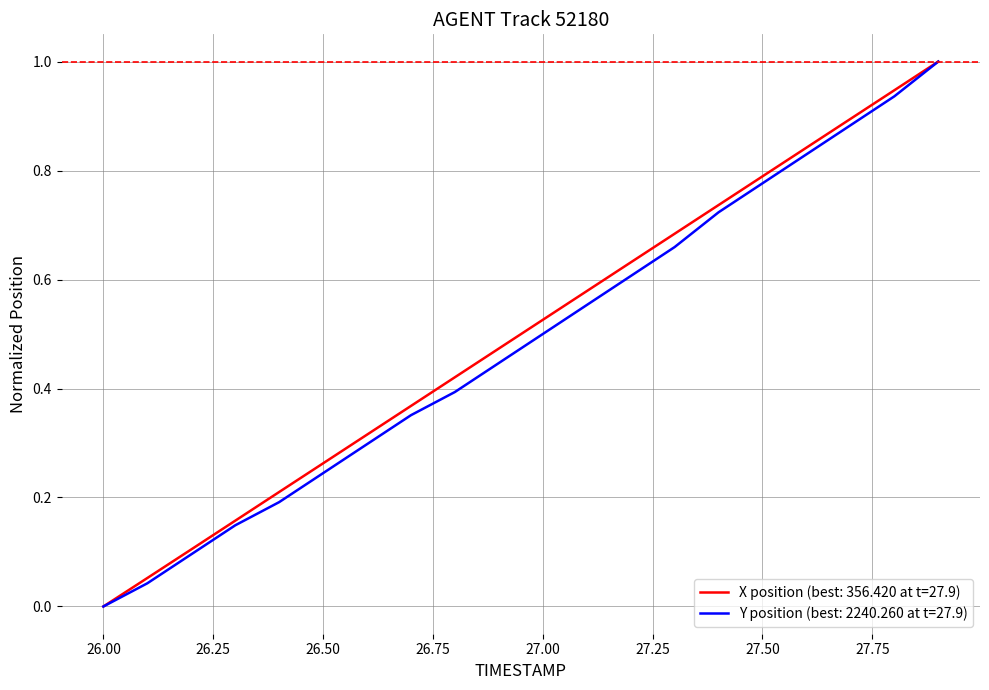

Does the chart have visible grid lines?

Yes